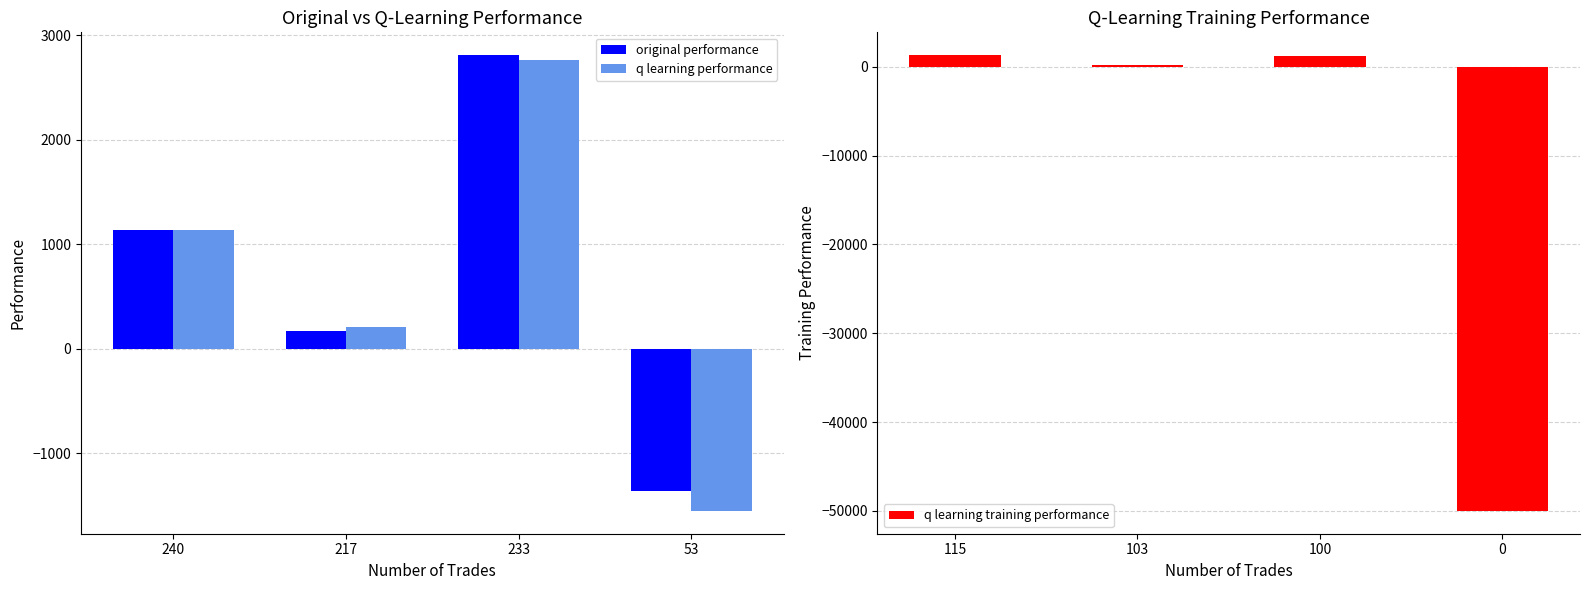

Reading right to left, transcribe all the data shown in this chart.

original performance: -1361.7	2811.1	174.9	1141.5
q learning performance: -1551.6	2764.1	206.6	1132.5
q learning training performance: -50000.0	1152.2	144.0	1303.4